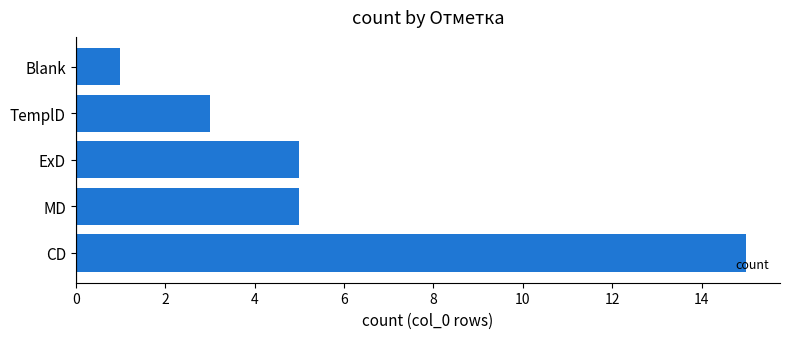

What is the change in value from CD to MD?

-10